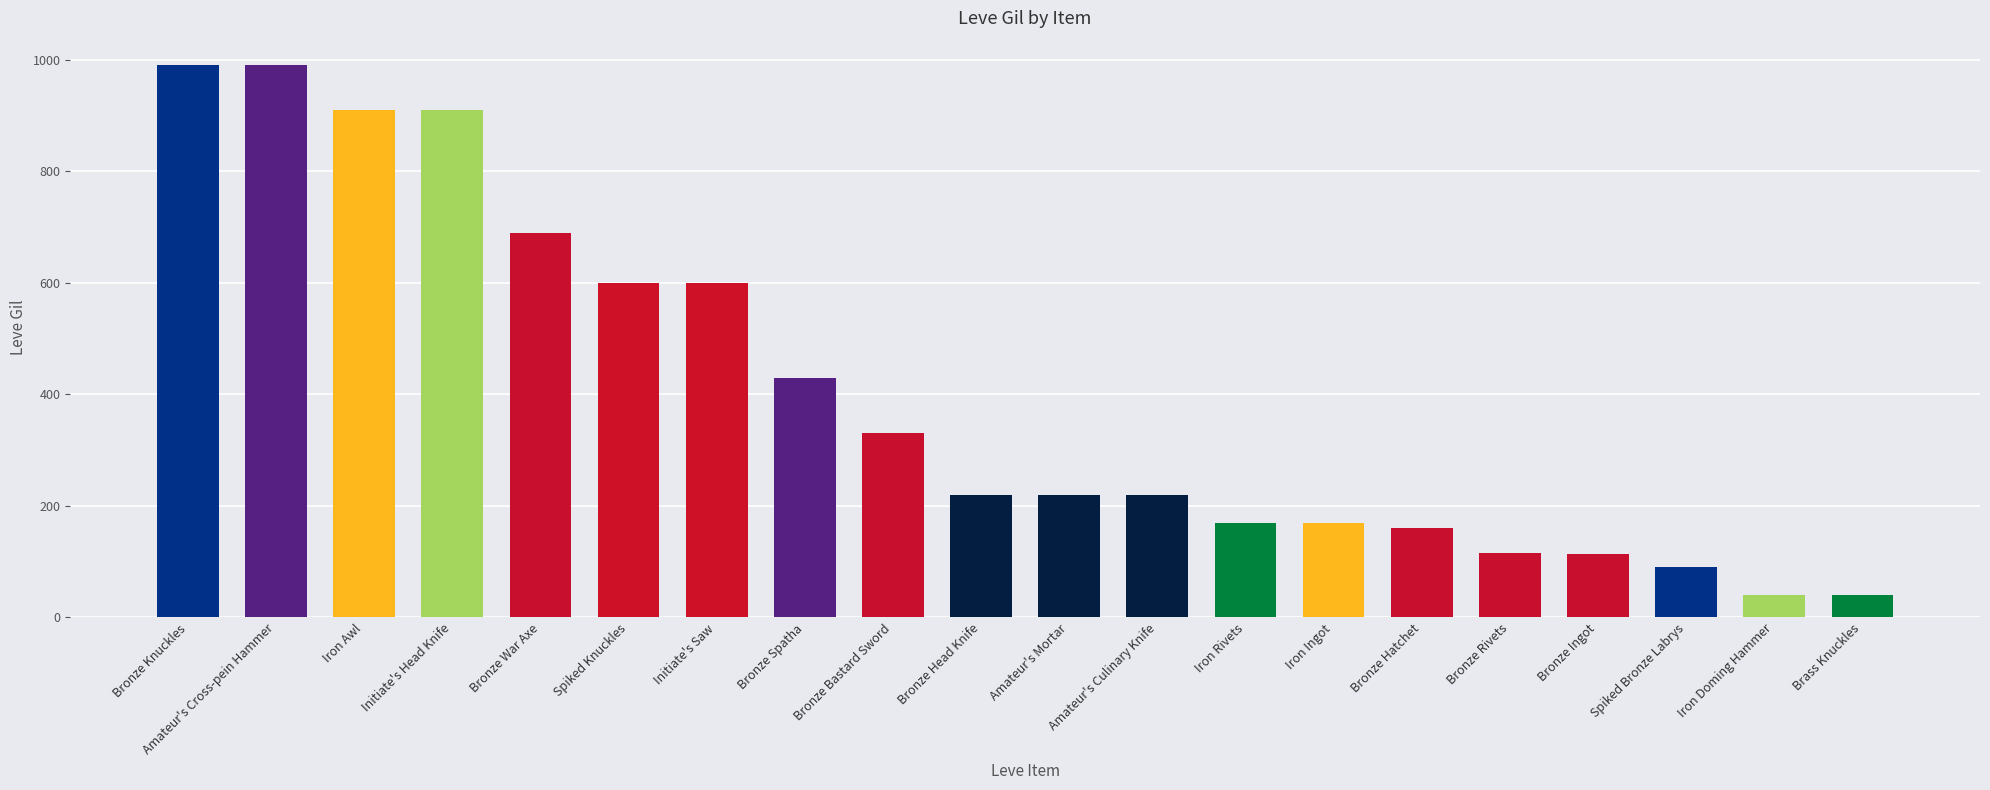

What is the sum of the values at Iron Ingot and Bronze Hatchet?

330